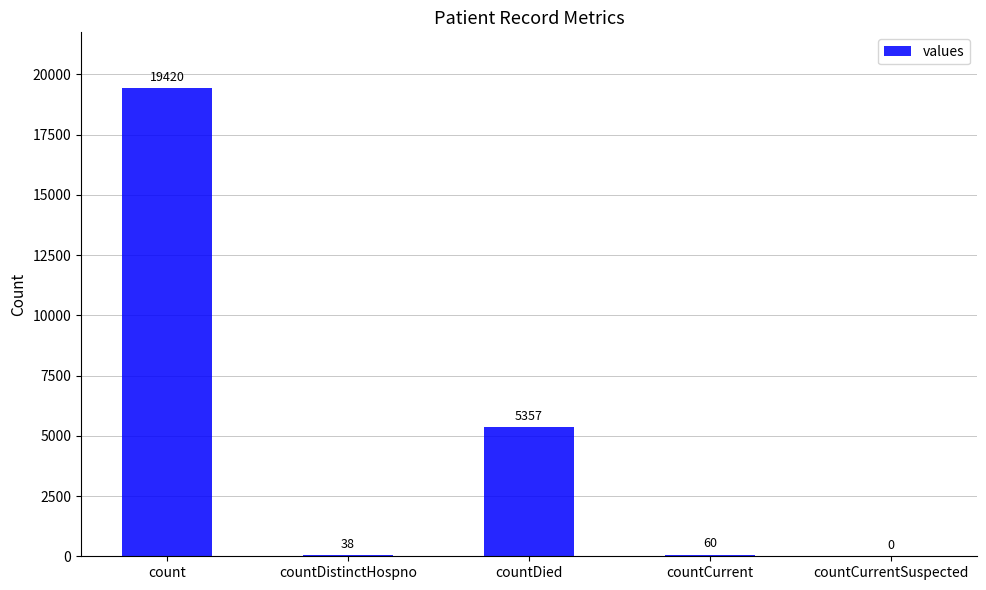

Reading right to left, what are all the values shown in this chart?

countCurrentSuspected=0	countCurrent=60	countDied=5357	countDistinctHospno=38	count=19420